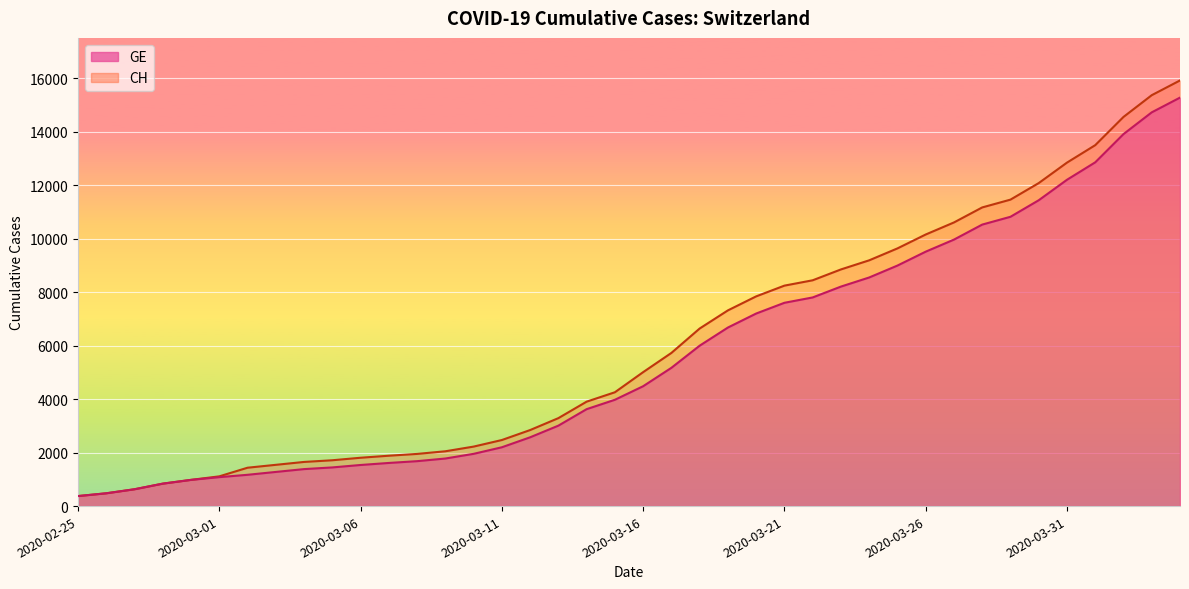

What is the label of the 18th point from the right?

2020-03-18